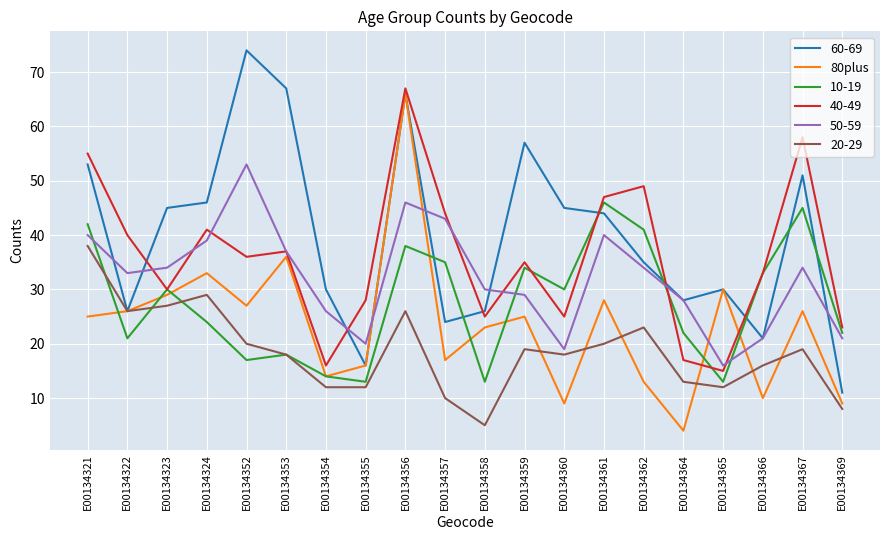

Is the value of 10-19 at E00134359 greater than the value of 50-59 at E00134356?

No